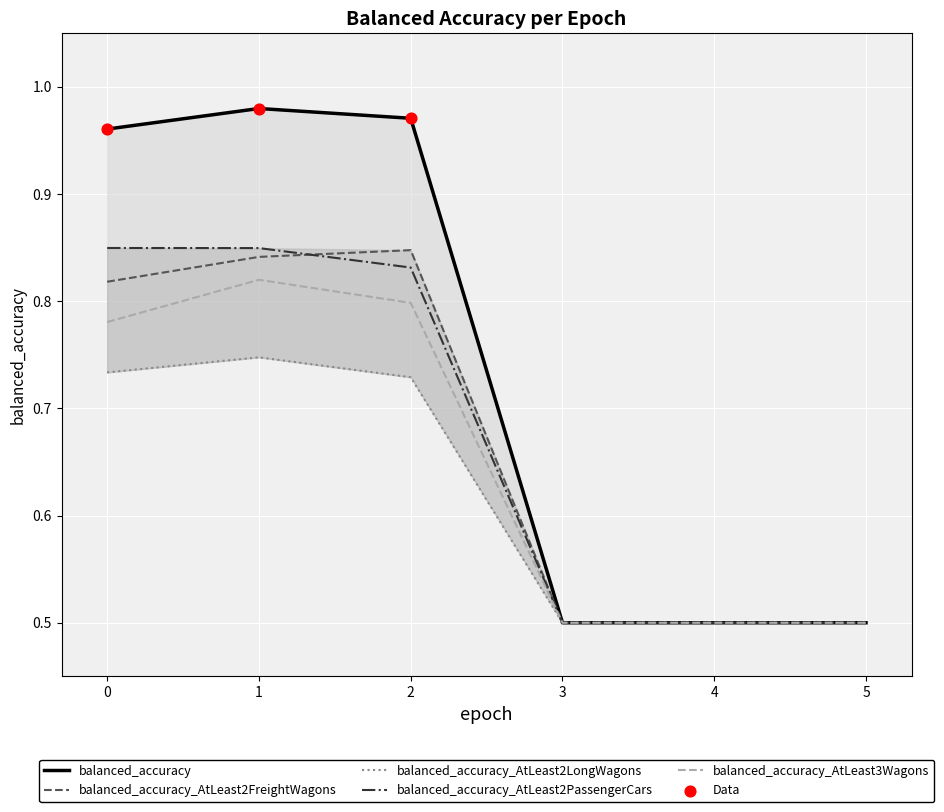

Which series reaches the maximum Y coordinate?

balanced_accuracy